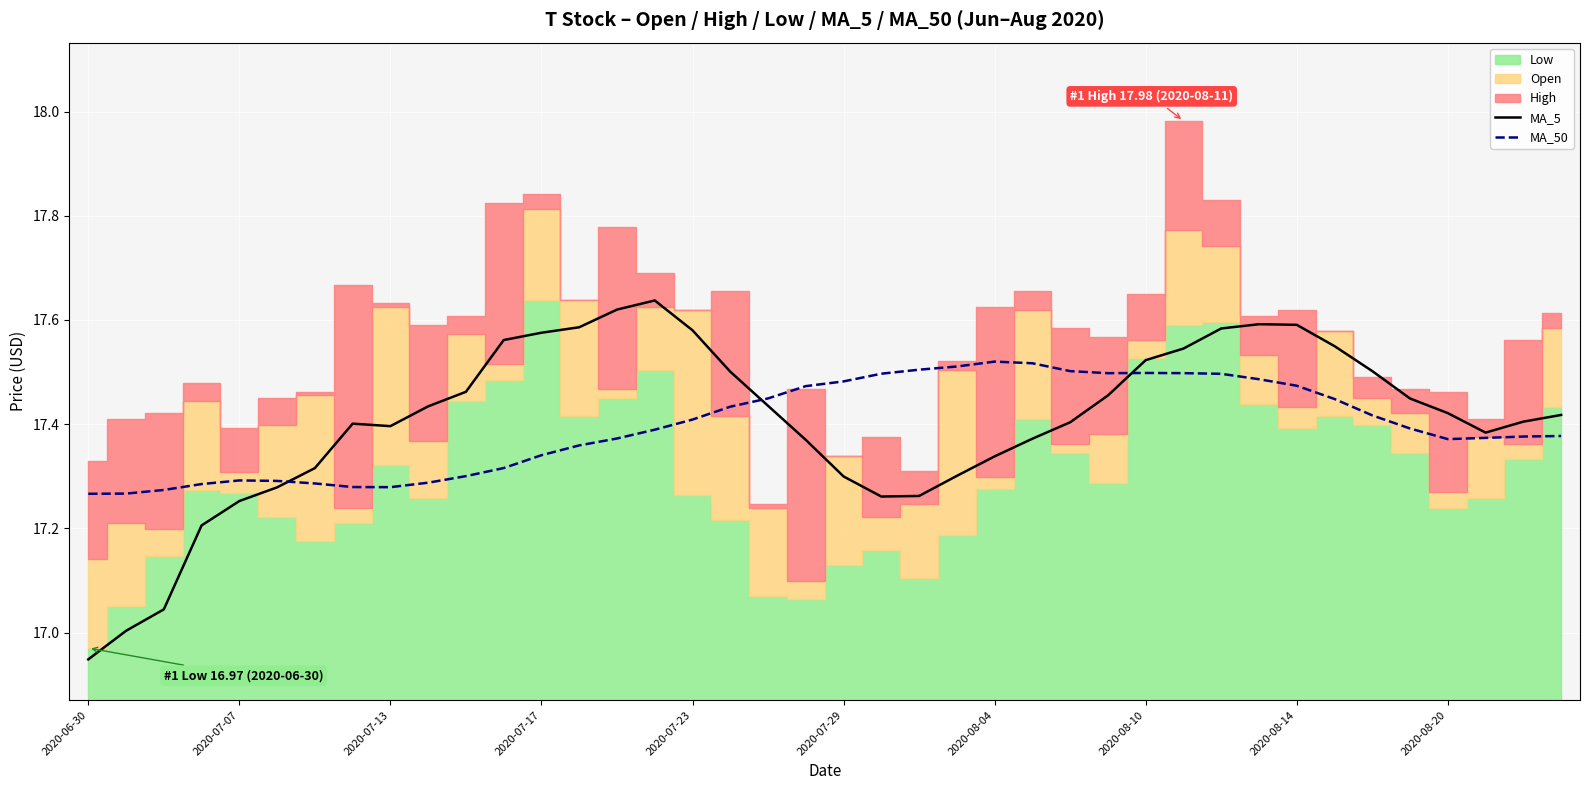

Does the chart display data point markers on the line(s)?

No